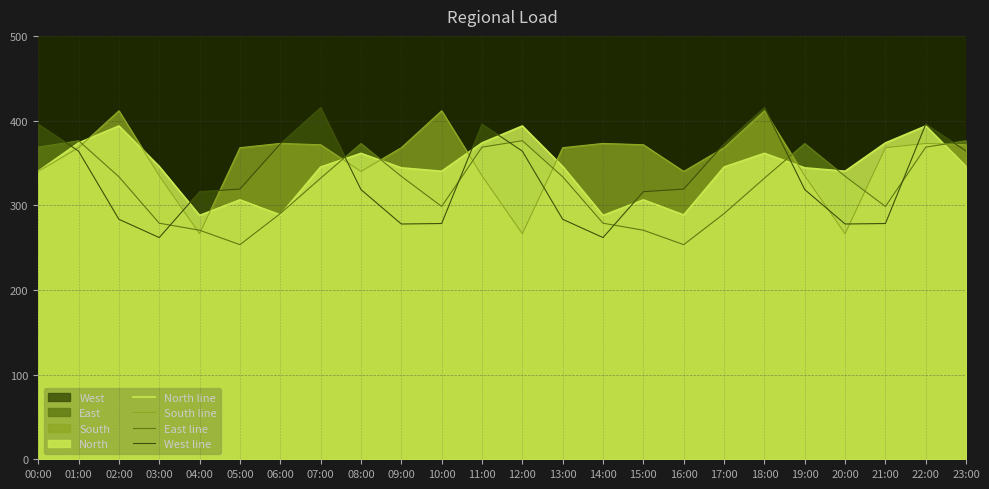

Which series has the largest range (max minus min)?

West line